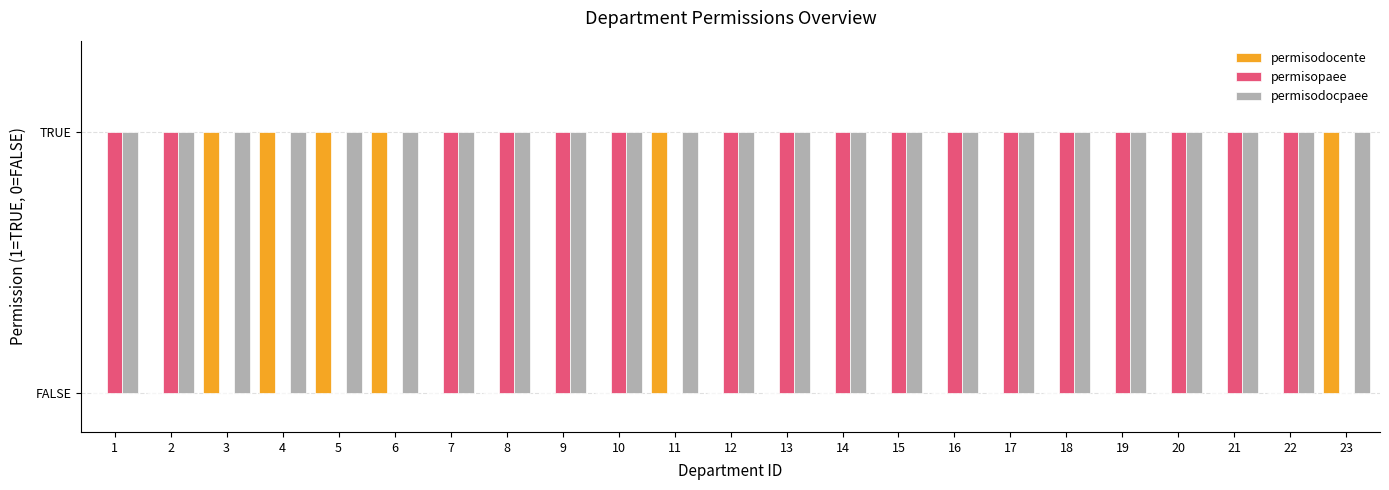

Which label corresponds to the largest value in the chart?

3